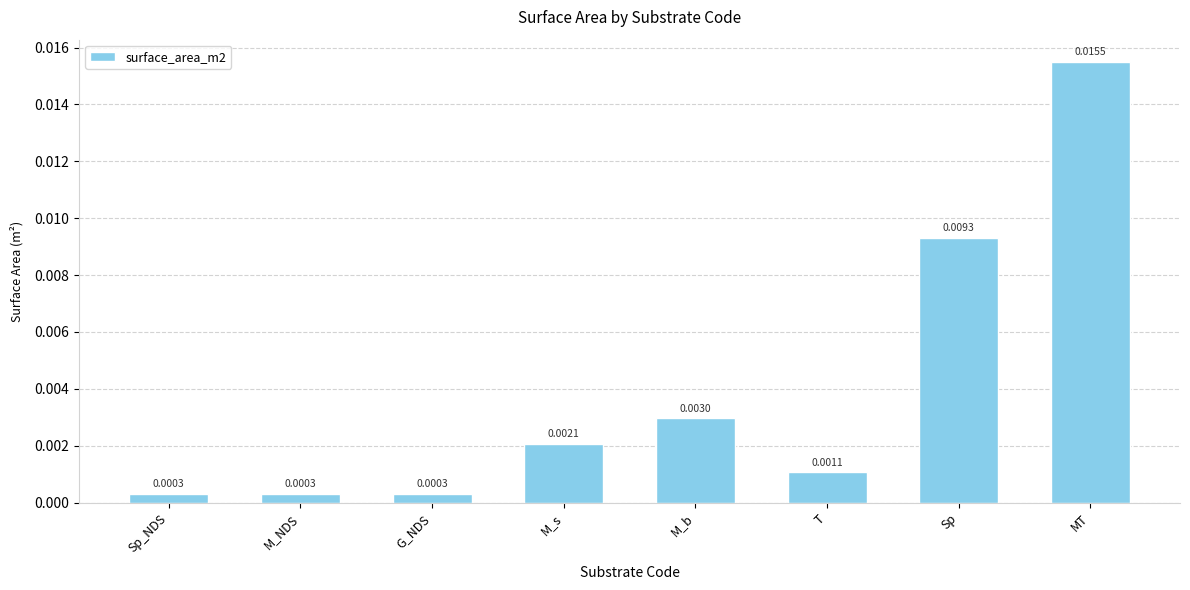

Does the chart contain stacked bars?

No